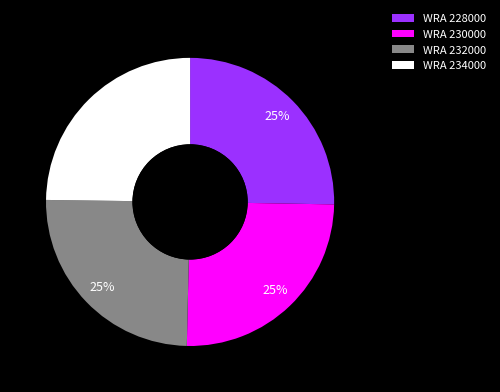

What is the ratio of the value at WRA 228000 to the value at WRA 230000?

1.0